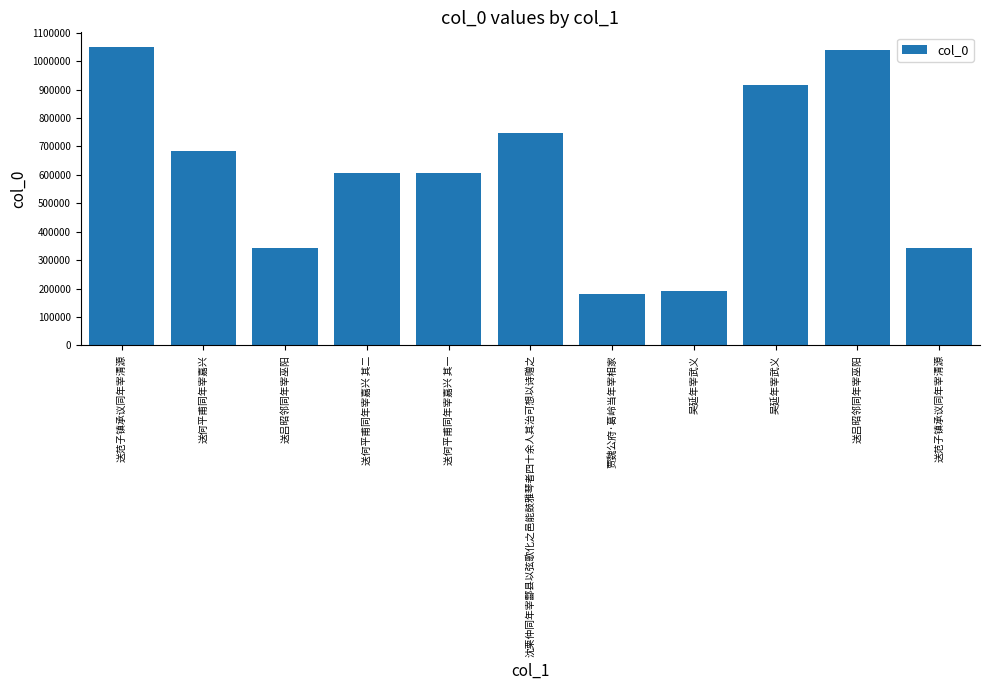

How many bars are there in total?

11